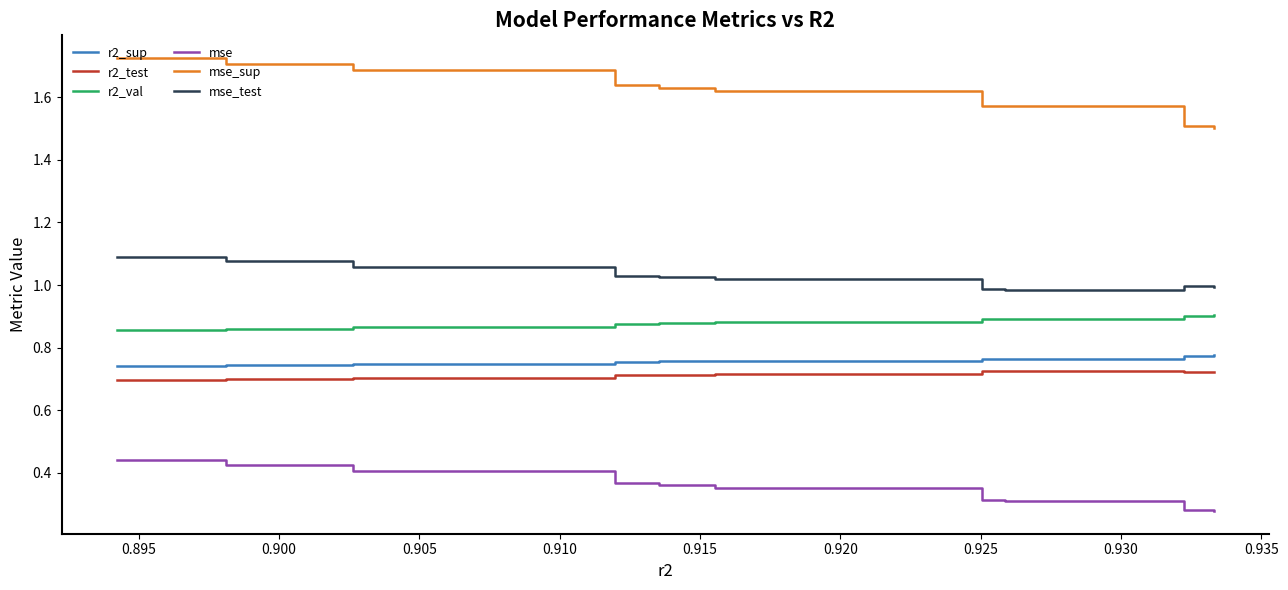

True or false: mse and r2_test intersect in this chart.

False